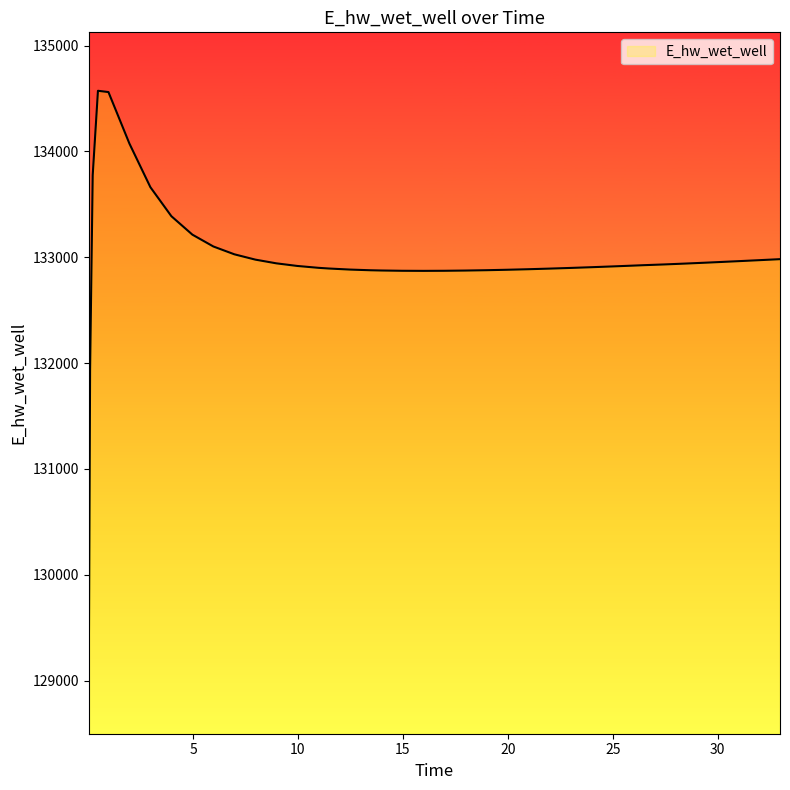

What is the difference between the maximum and minimum values?

5523.2